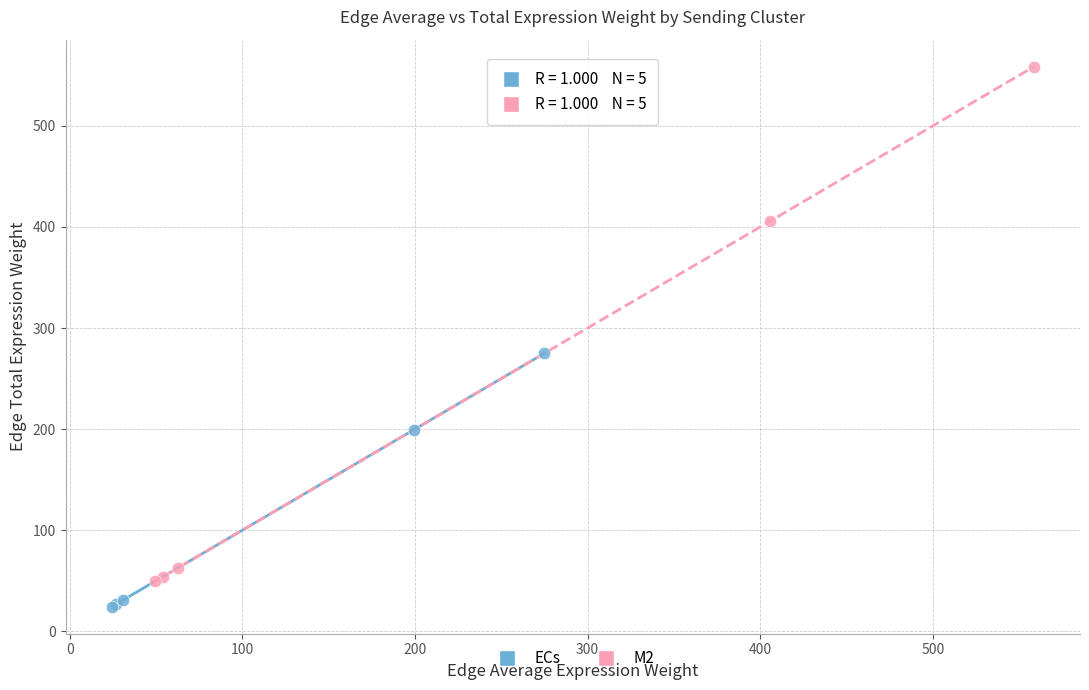

Which series has the largest Y range (max minus min)?

M2